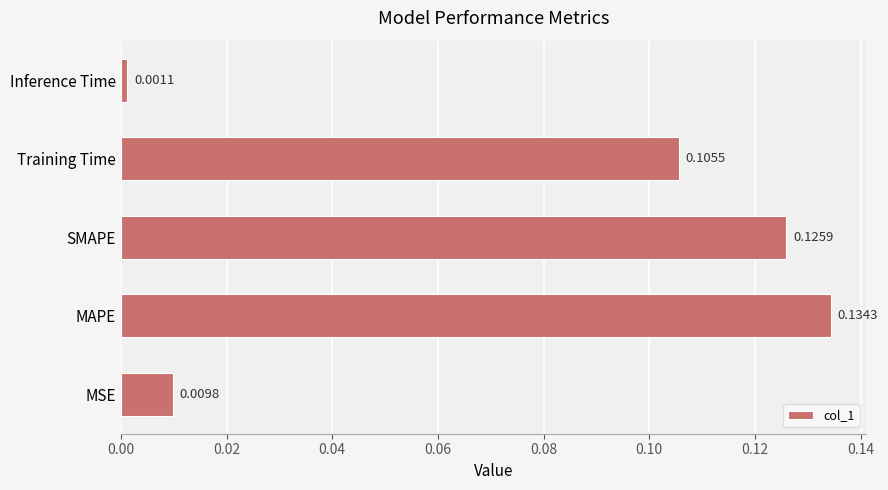

What is the sum of the values at MAPE and SMAPE?

0.3